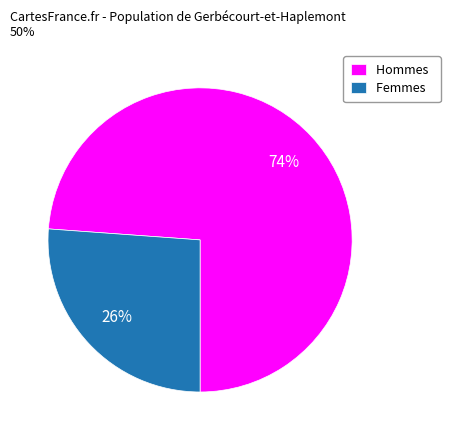

How many segments does this pie chart have?

2